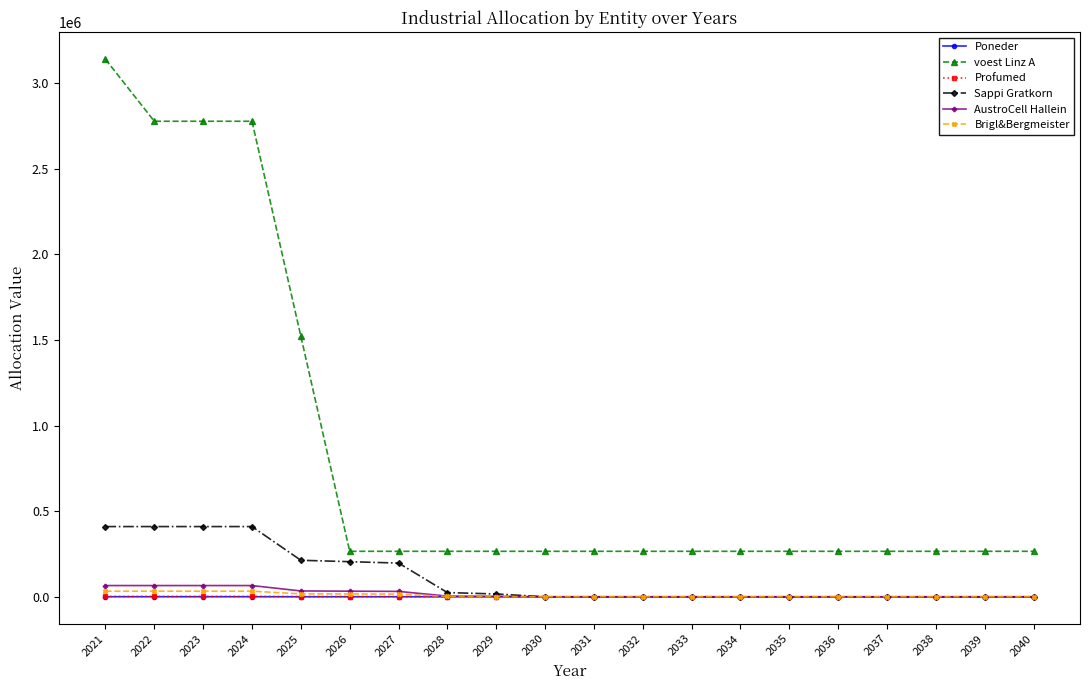

At which label does Poneder first exceed 0?

2021